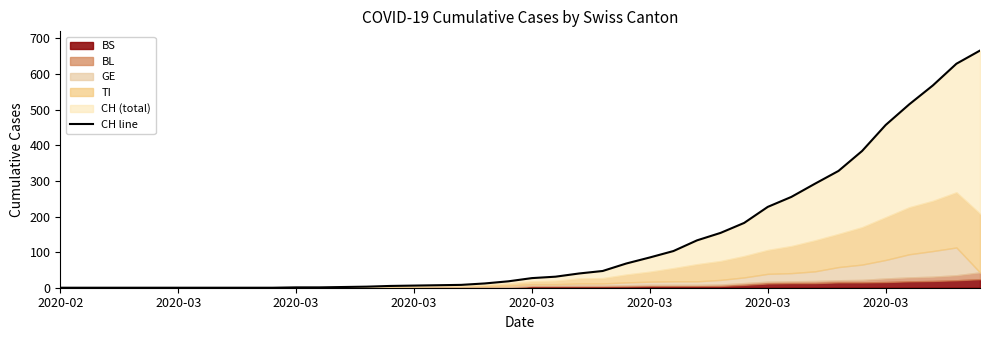

Reading left to right, transcribe all the data shown in this chart.

0	0	0	0	0	0	0	0	0	0	1	1	2	3	5	6	7	8	12	18	27	31	40	47	68	85	103	133	154	182	227	255	292	328	384	457	515	568	629	666